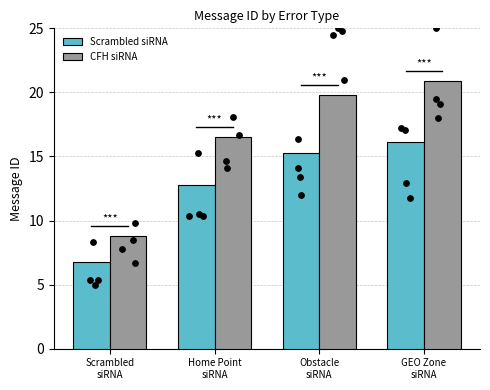

Which series has the largest Y range (max minus min)?

CFH siRNA